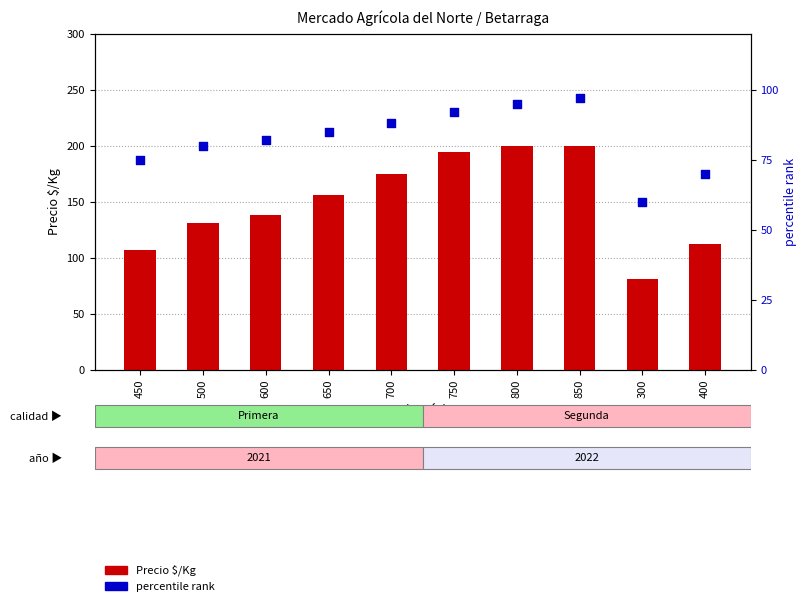

Which series contains the highest Y value?

Precio $/Kg